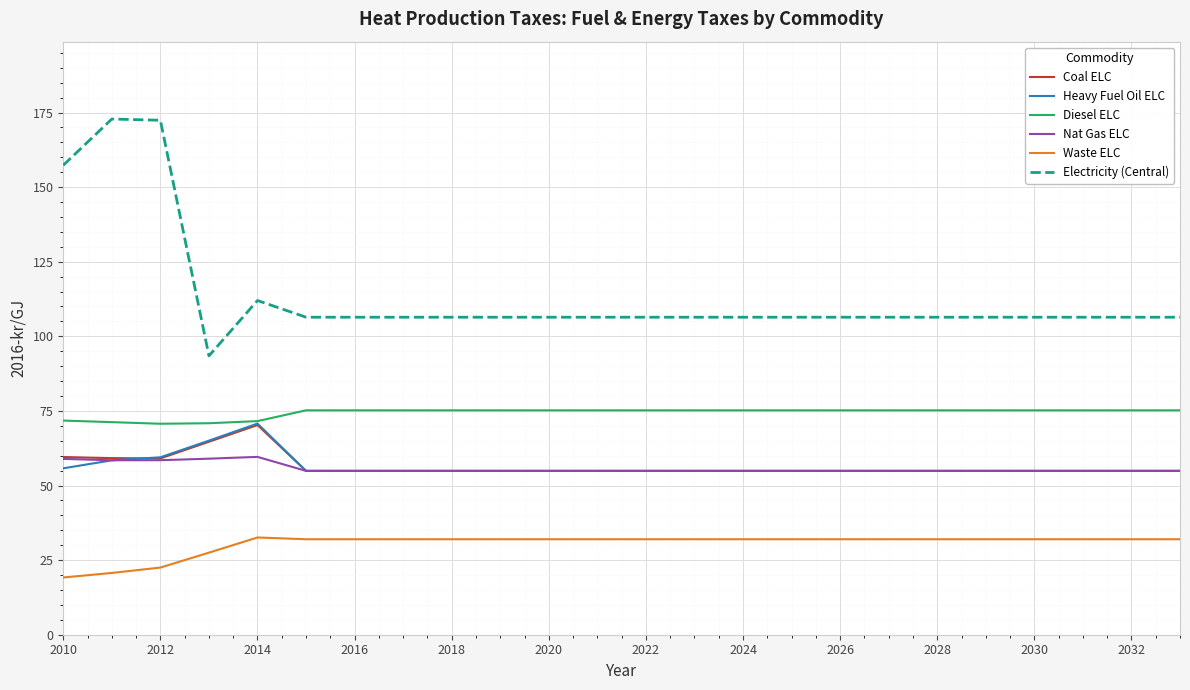

What is the maximum value shown in the chart?

172.8